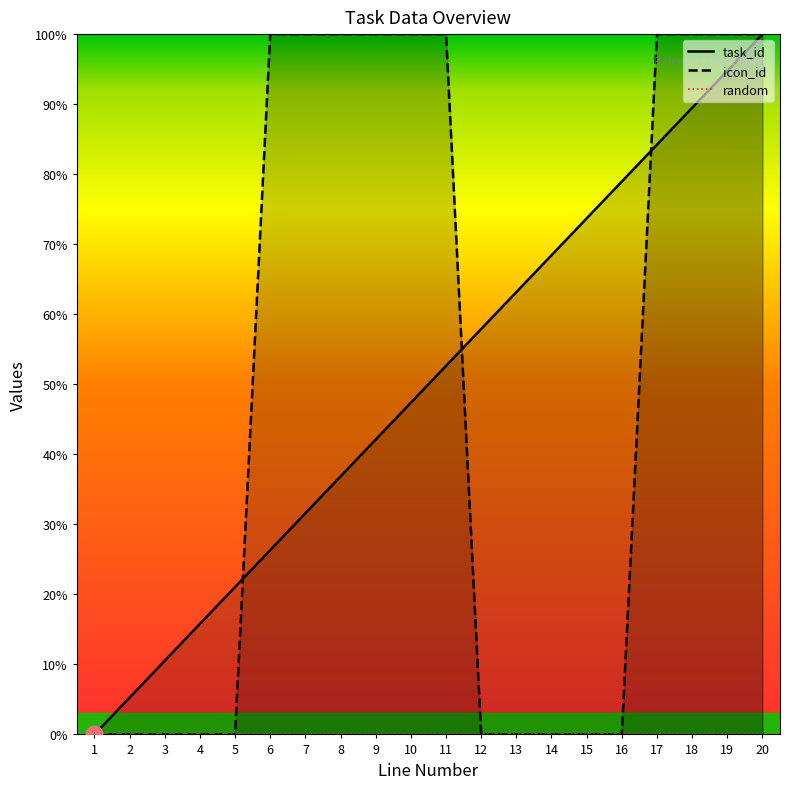

What is the sum of all icon_id values?

1000